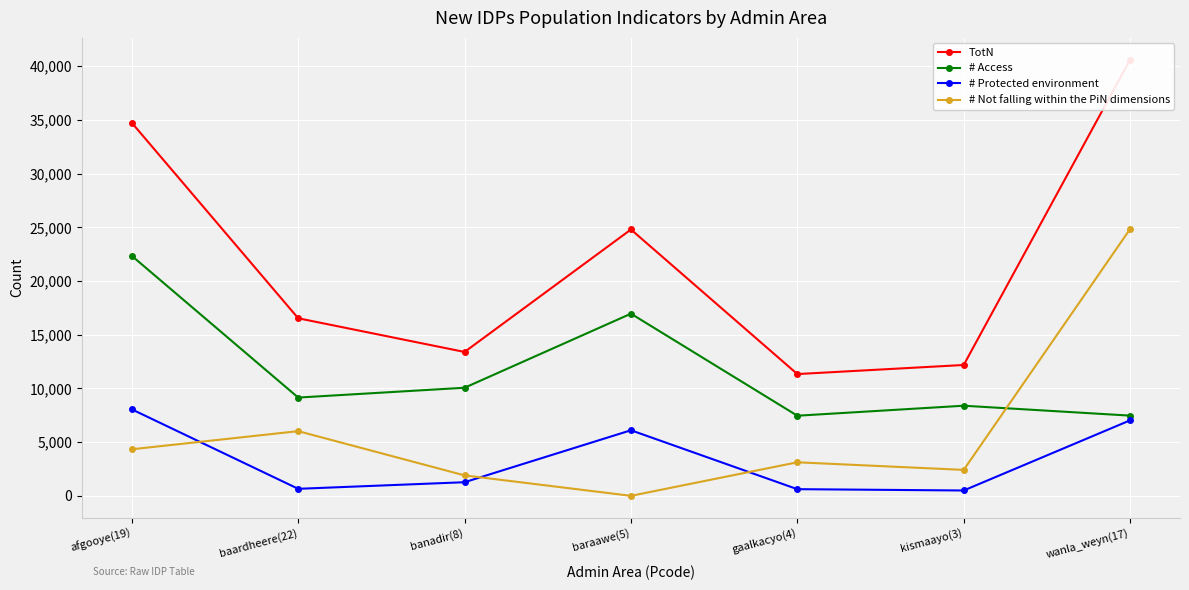

What is the maximum value for # Protected environment?

8052.4